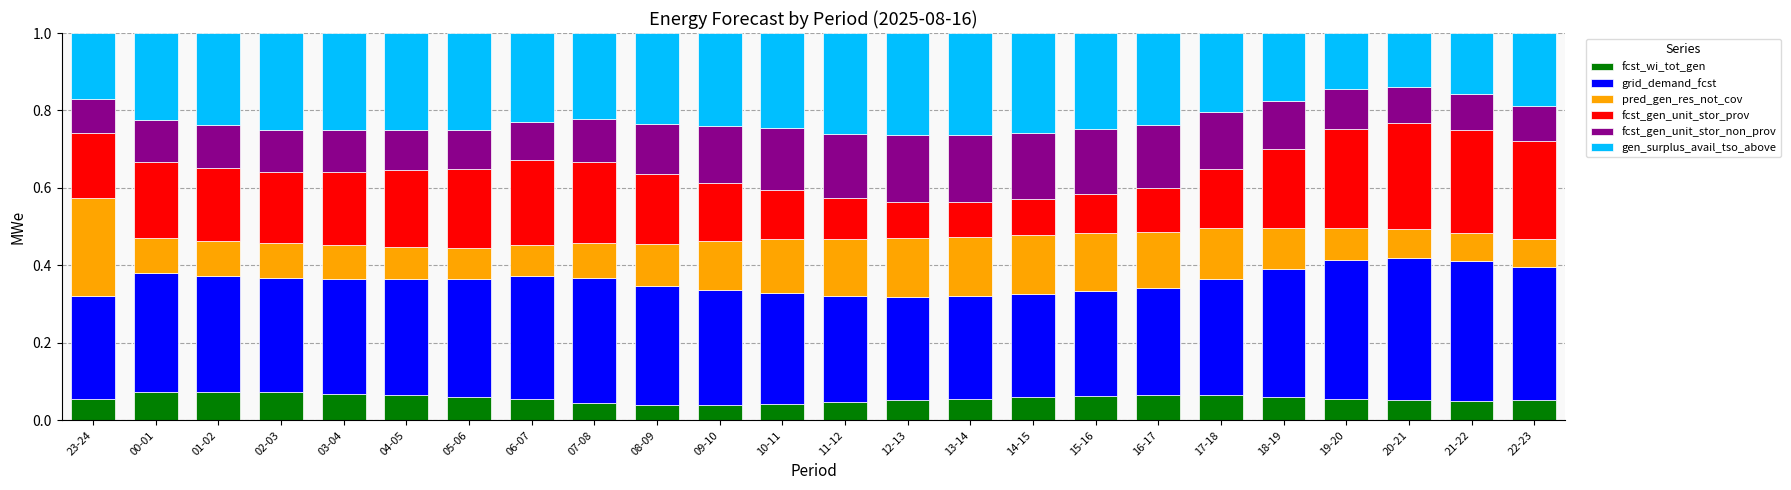

Count the number of categories in the chart.

24